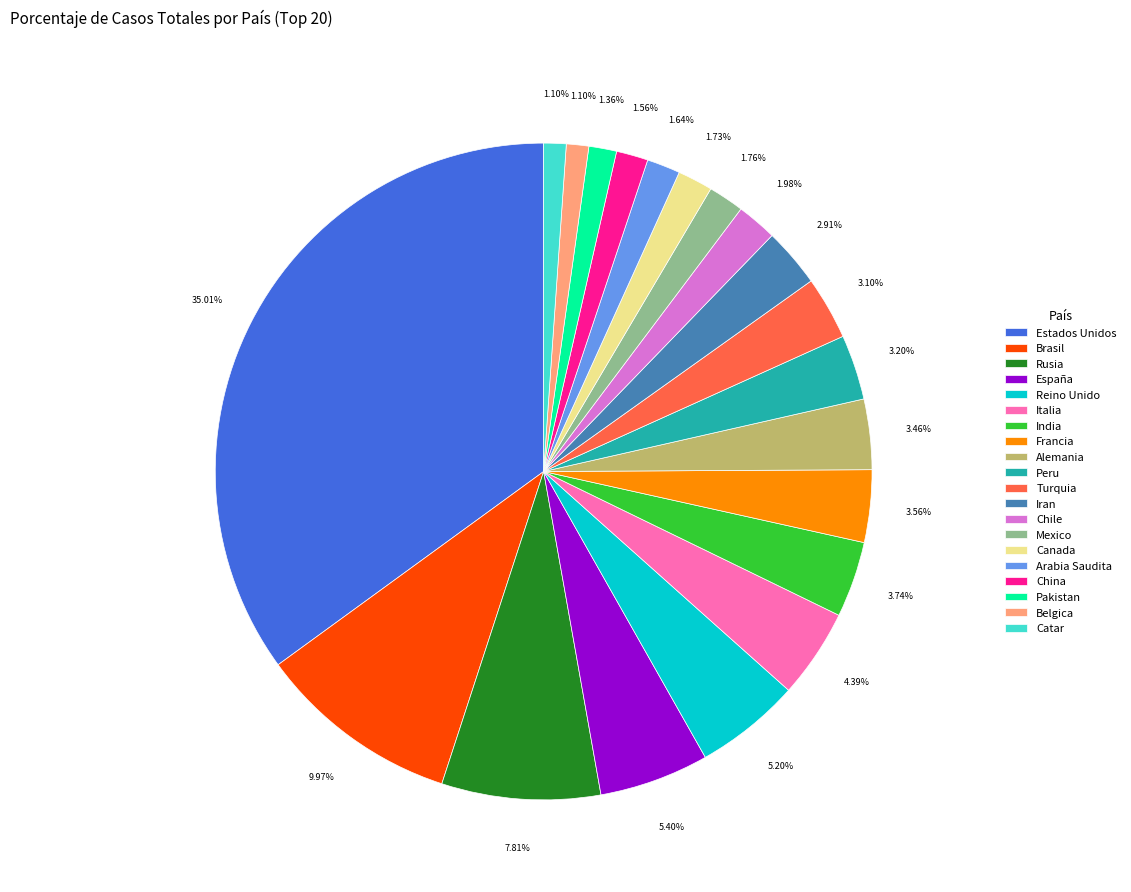

Is Chile the majority of the pie?

No